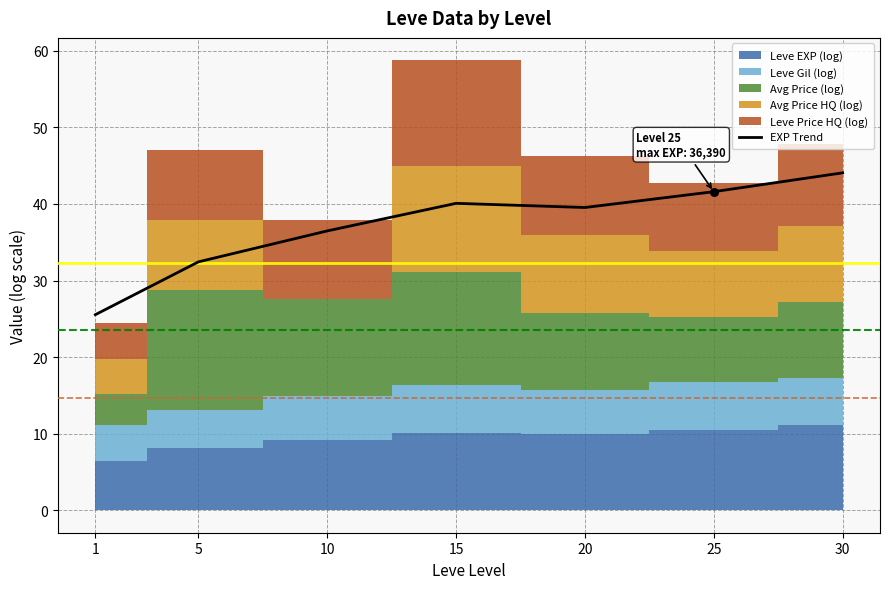

What is the change in value from 10 to 25?

+5.1